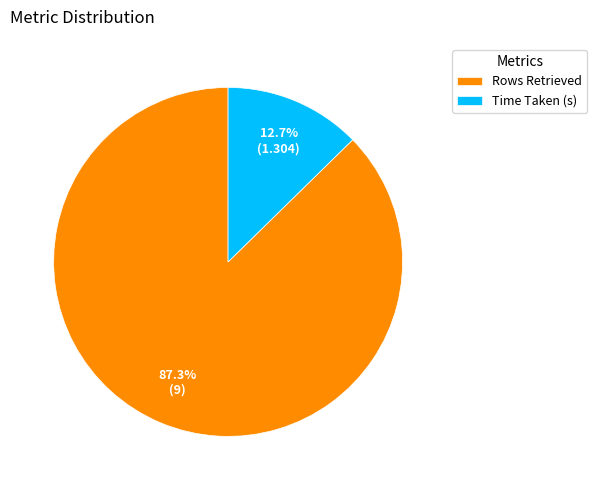

How many slices are in this pie chart?

2